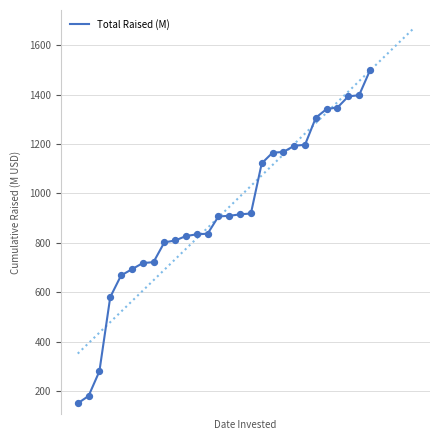

Which has a higher value, 20 or 8?

20